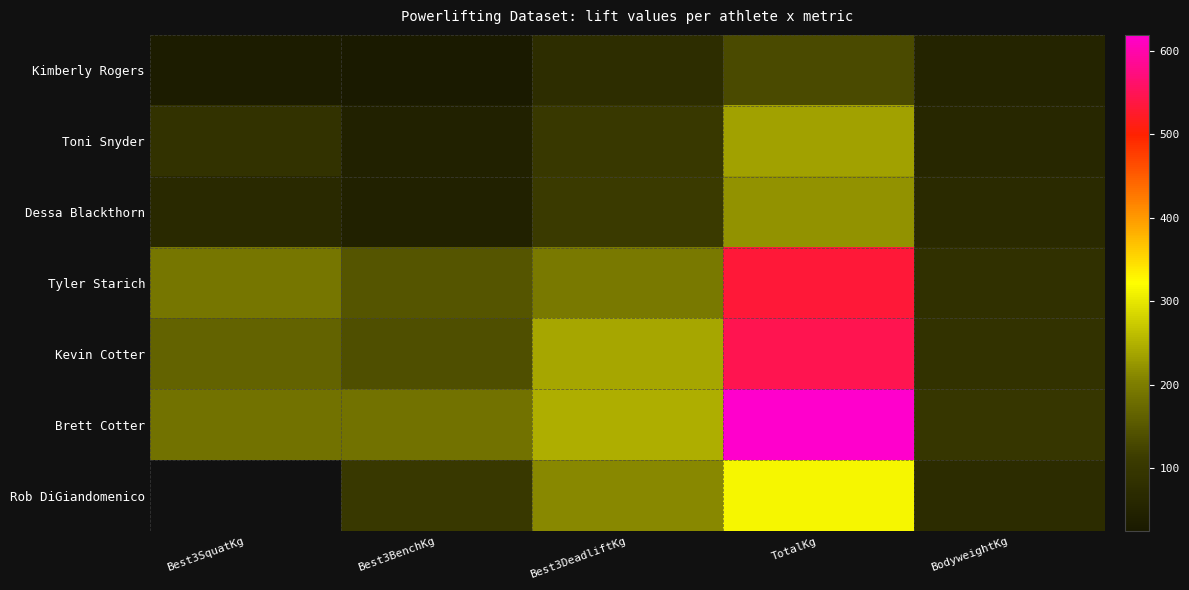

Is the value of Tyler Starich at BodyweightKg greater than the value of Brett Cotter at Best3DeadliftKg?

No